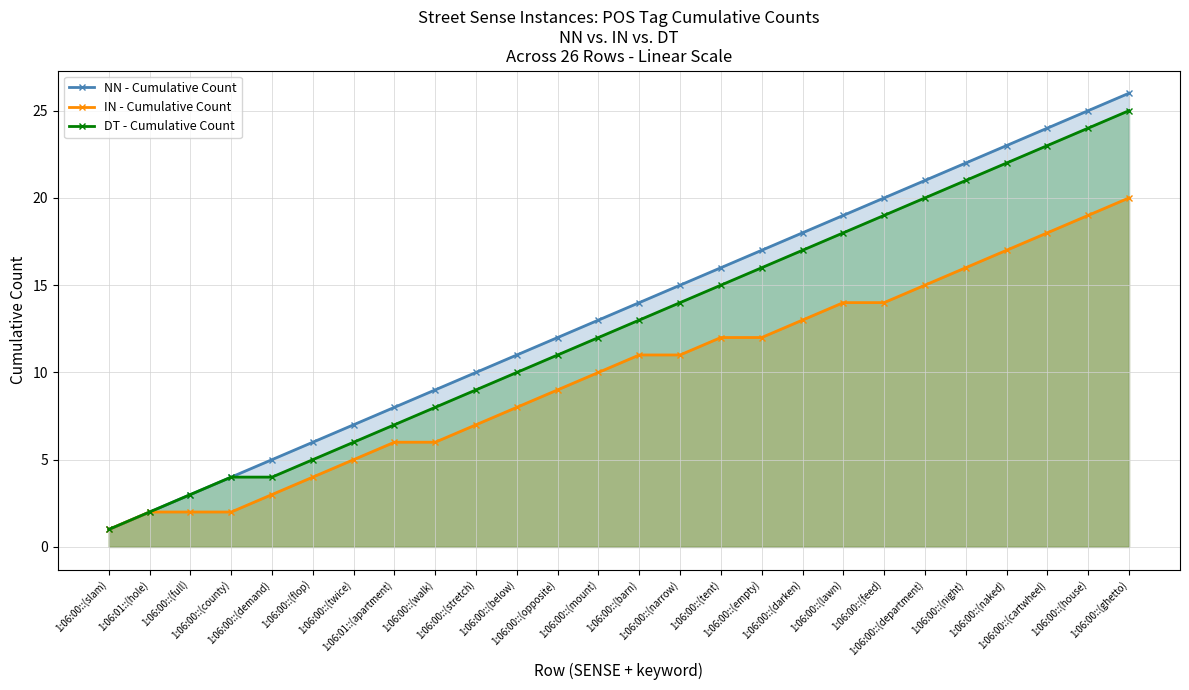

Reading right to left, transcribe all the data shown in this chart.

NN - Cumulative Count: 26	25	24	23	22	21	20	19	18	17	16	15	14	13	12	11	10	9	8	7	6	5	4	3	2	1
IN - Cumulative Count: 20	19	18	17	16	15	14	14	13	12	12	11	11	10	9	8	7	6	6	5	4	3	2	2	2	1
DT - Cumulative Count: 25	24	23	22	21	20	19	18	17	16	15	14	13	12	11	10	9	8	7	6	5	4	4	3	2	1